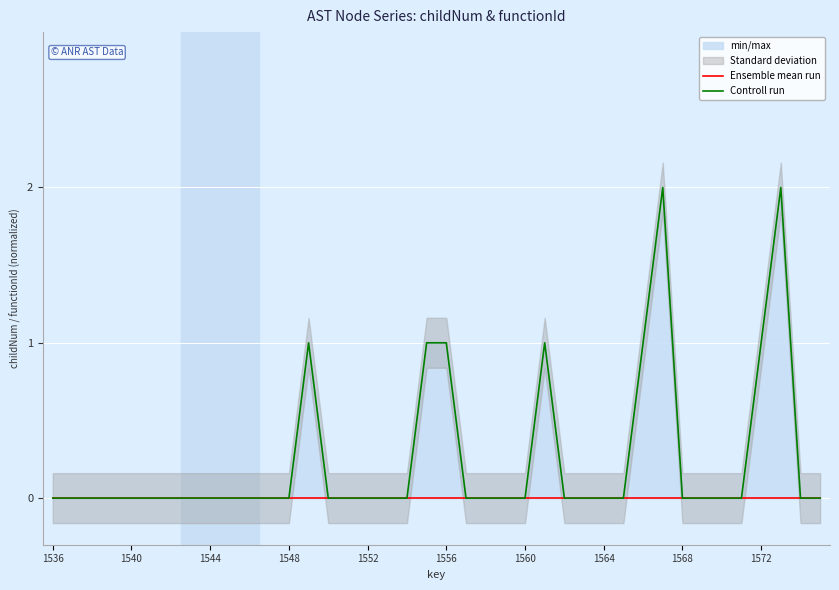

Is the value of Controll run at 12 greater than the value of Ensemble mean run at 1548?

No